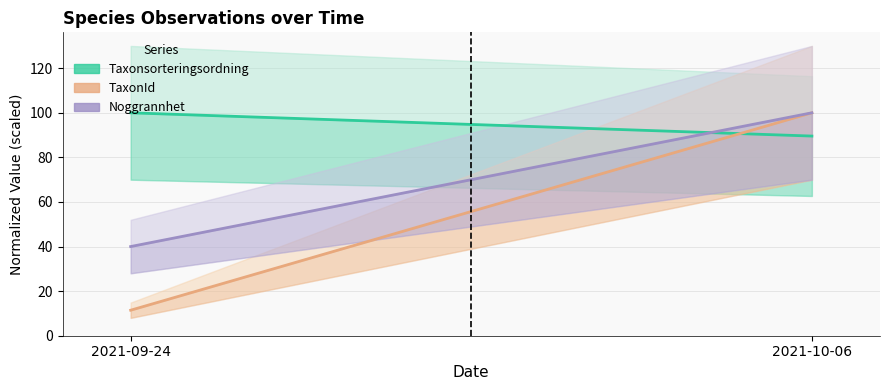

Rank the series at 2021-09-24 from highest to lowest value.

Taxonsorteringsordning, Noggrannhet, TaxonId